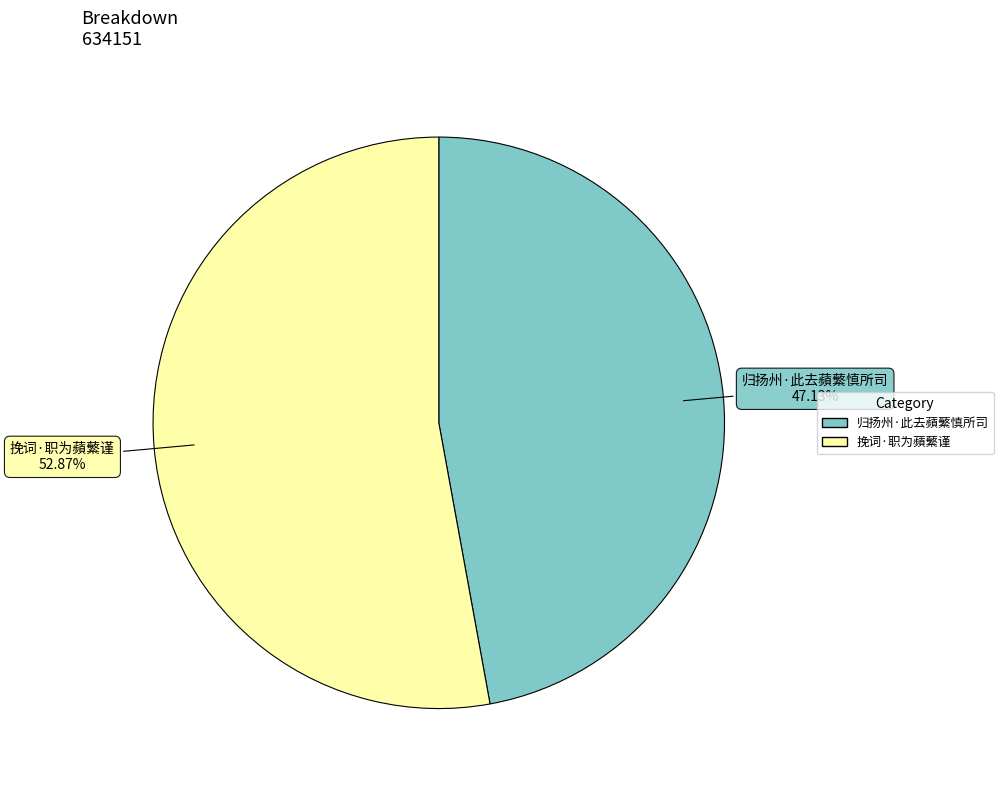

True or false: 归扬州·此去蘋蘩慎所司 accounts for 58% of the total.

False